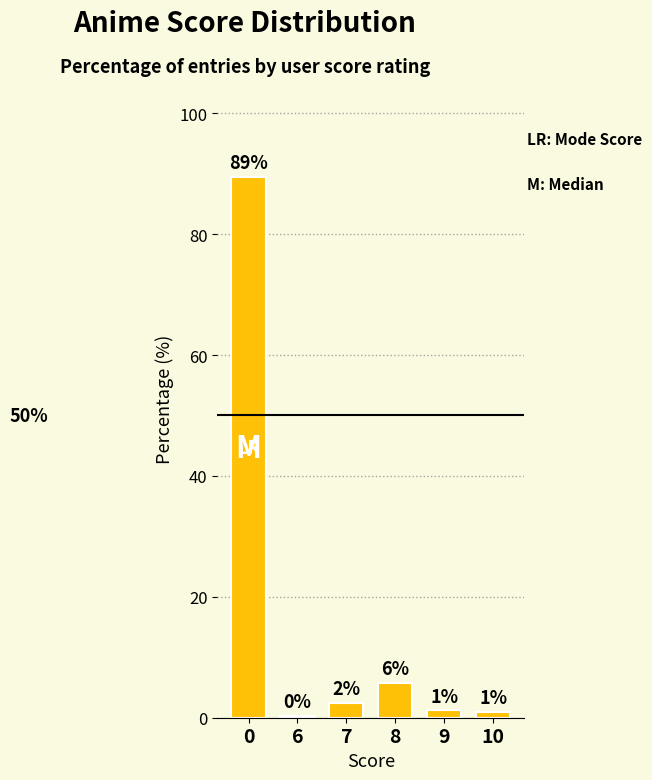

Reading left to right, what are all the values shown in this chart?

89.4	0.3	2.4	5.7	1.2	0.9